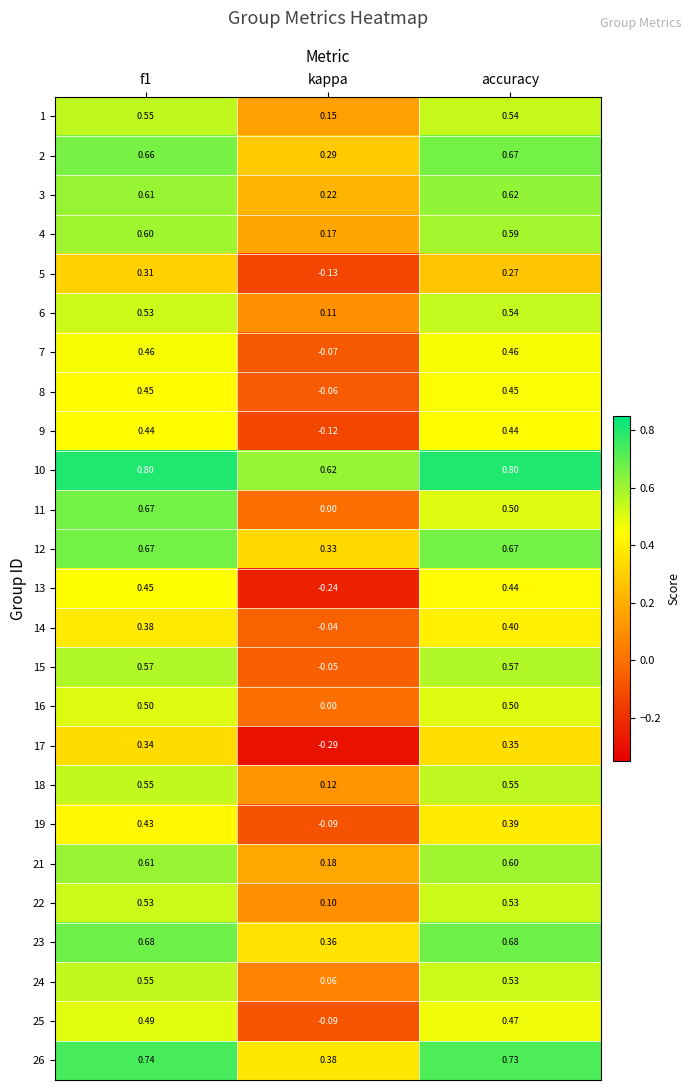

Is the value of 9 at kappa greater than the value of 7 at kappa?

No